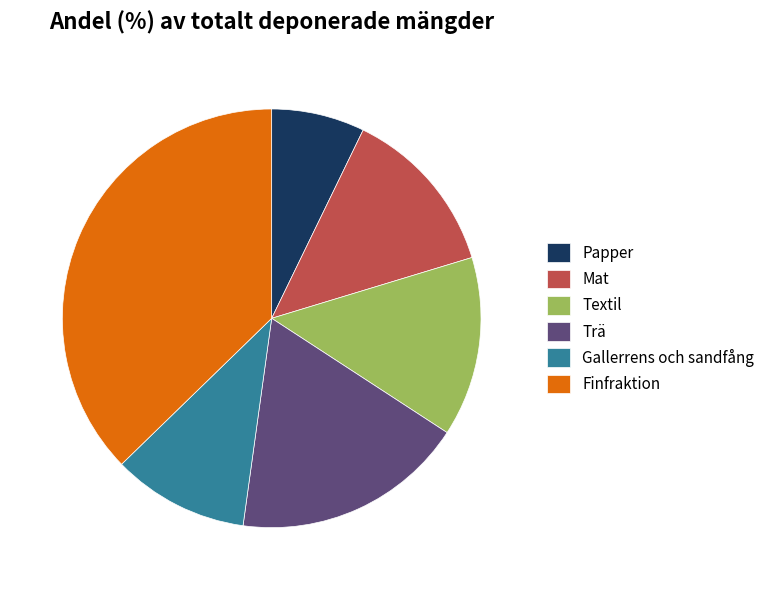

Combined, do Trä and Mat account for over 50%?

No